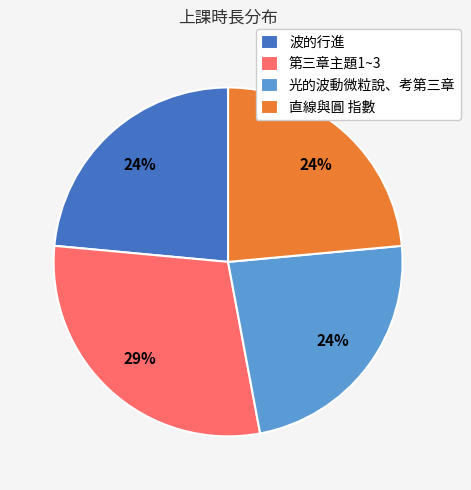

True or false: 第三章主題1~3 accounts for 29% of the total.

True